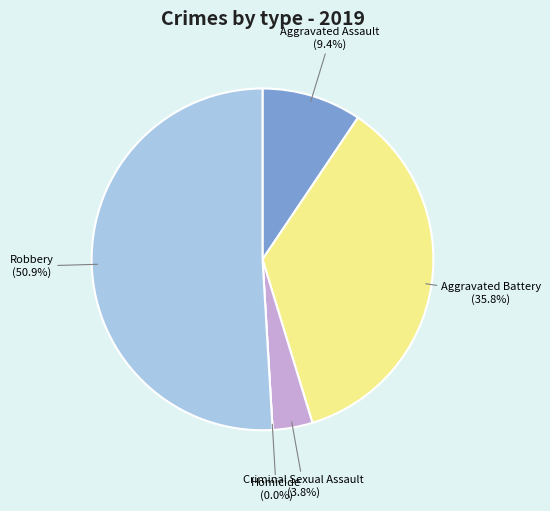

Combined, do Homicide and Robbery account for over 50%?

Yes